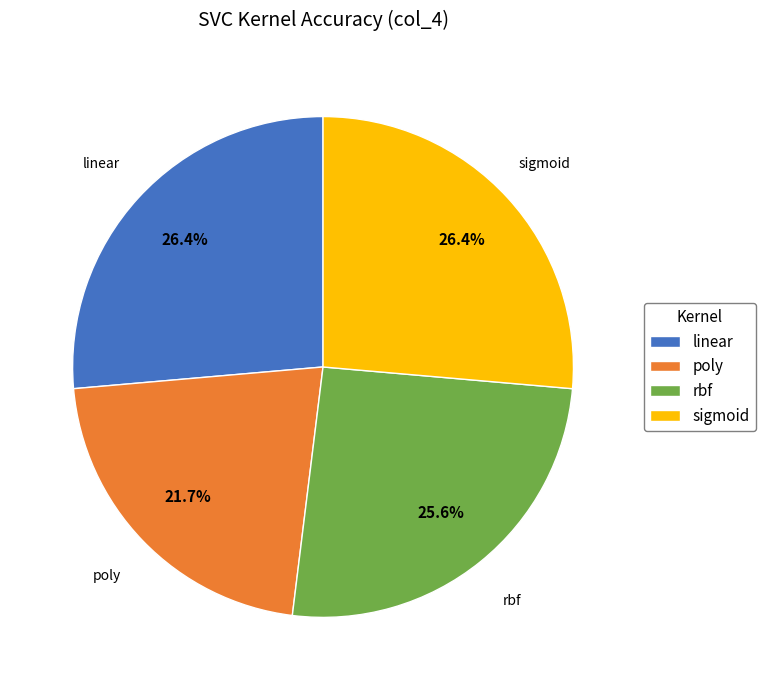

Is the sum of poly and sigmoid greater than half?

No